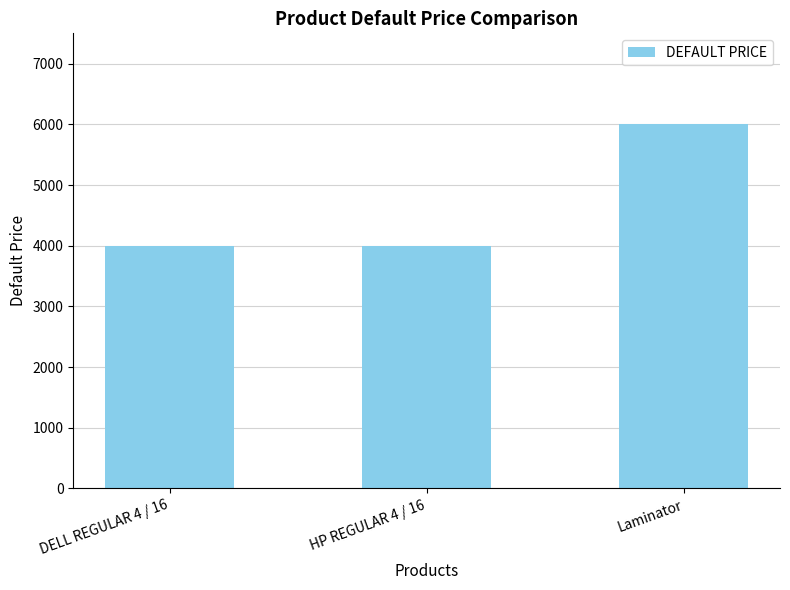

What is the value of the 1st bar from the left?

3990